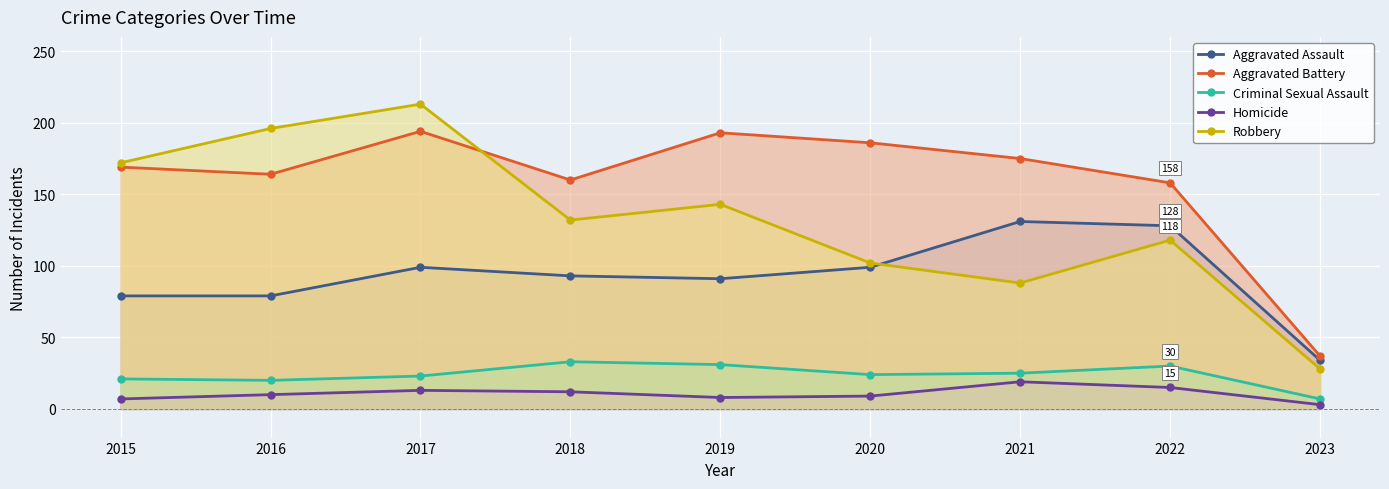

What is the difference between the Criminal Sexual Assault values at 2018 and 2022?

3